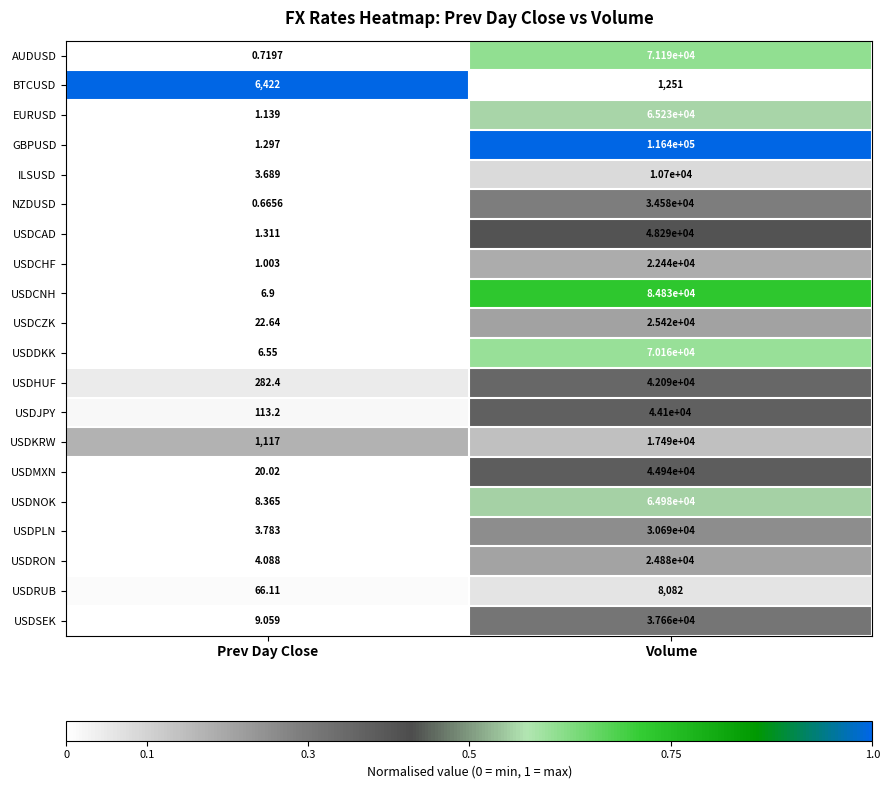

At which label is USDRON closest to 12442?

Prev Day Close